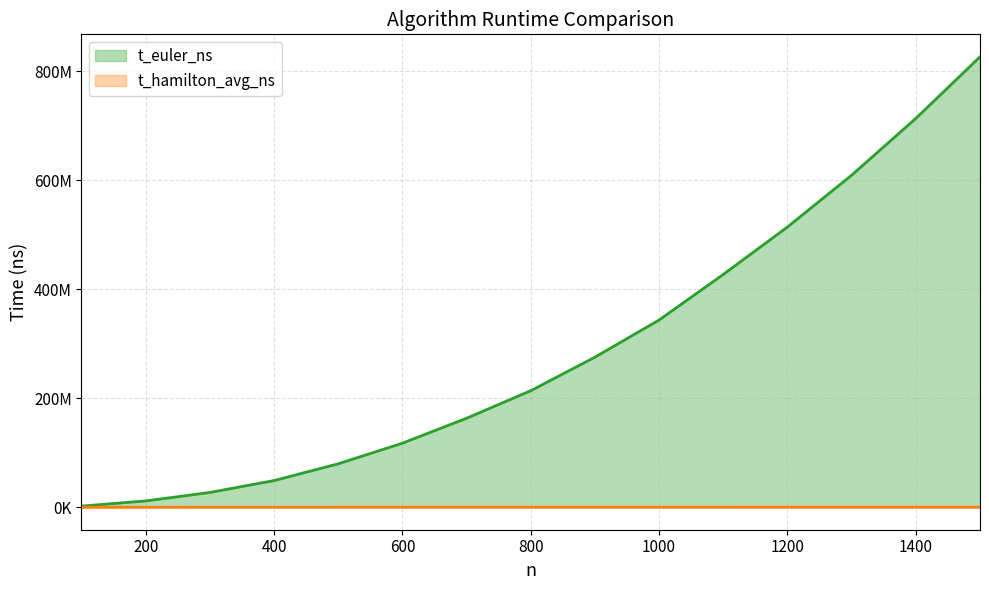

The value of t_euler_ns at 1500 is 826003000. True or false?

True